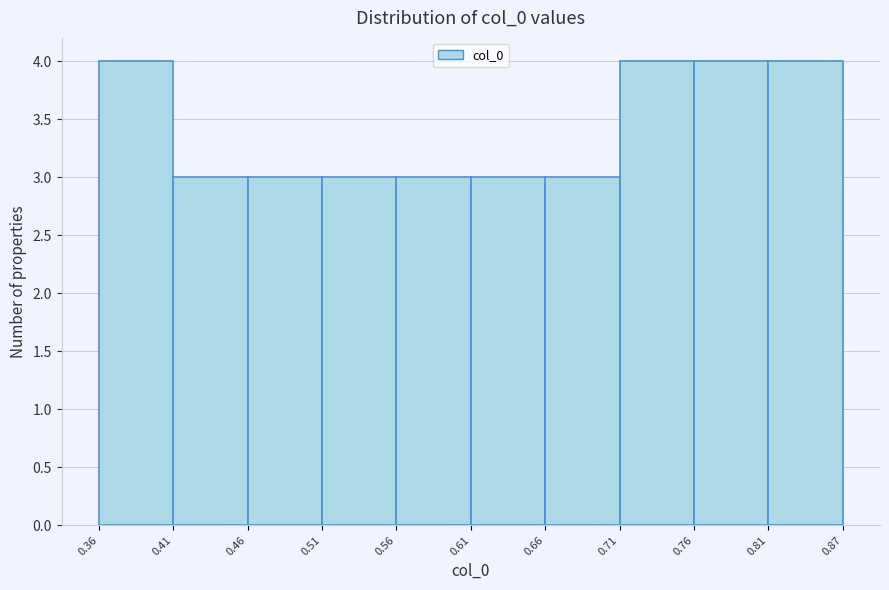

How tall is the bar that spans 0.81 to 0.87 on the x-axis? The values are not printed on the chart, so give them approximately, as read against the axis.

4